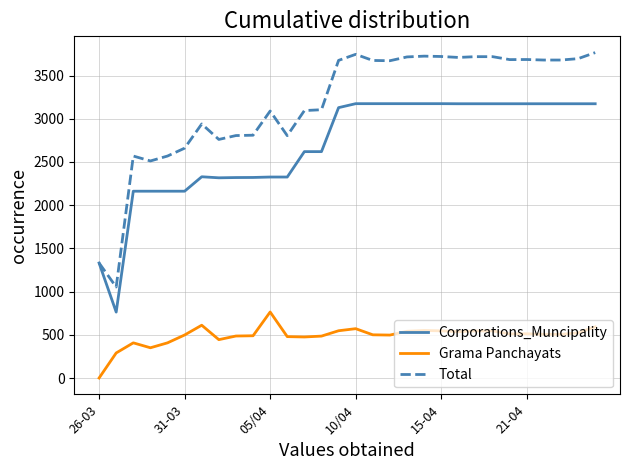

List the series in order of their overall mean, highest first.

Total, Corporations_Muncipality, Grama Panchayats